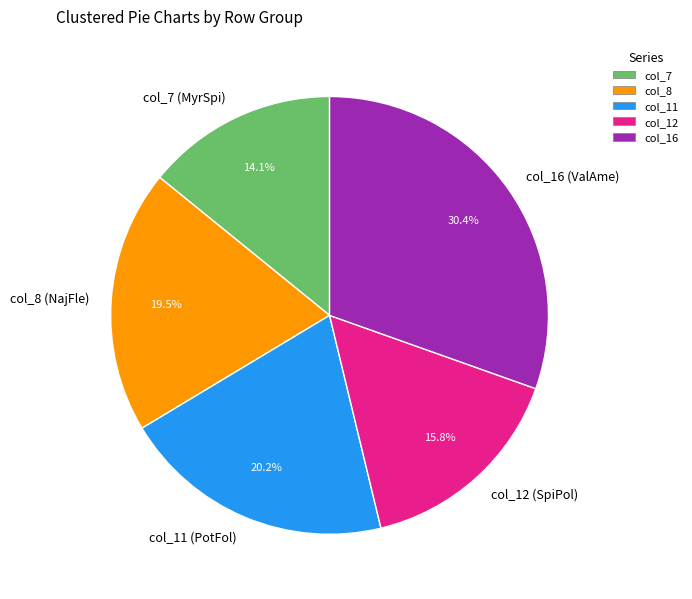

To the nearest percent, what is the difference between the largest and smallest slice percentages?

16%